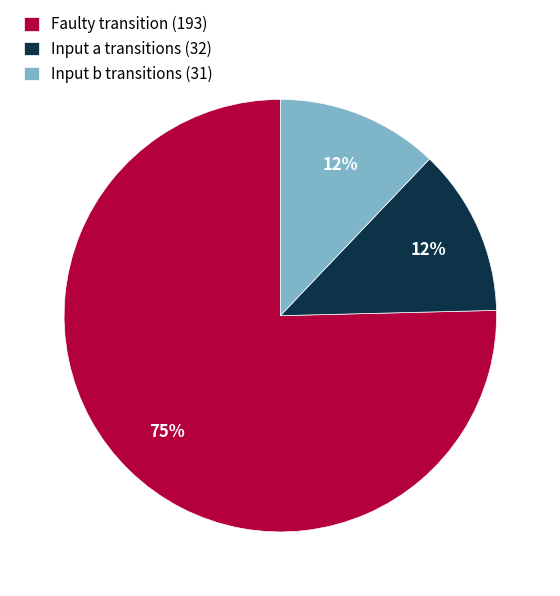

Which has a higher value, Faulty transition (193) or Input a transitions (32)?

Faulty transition (193)